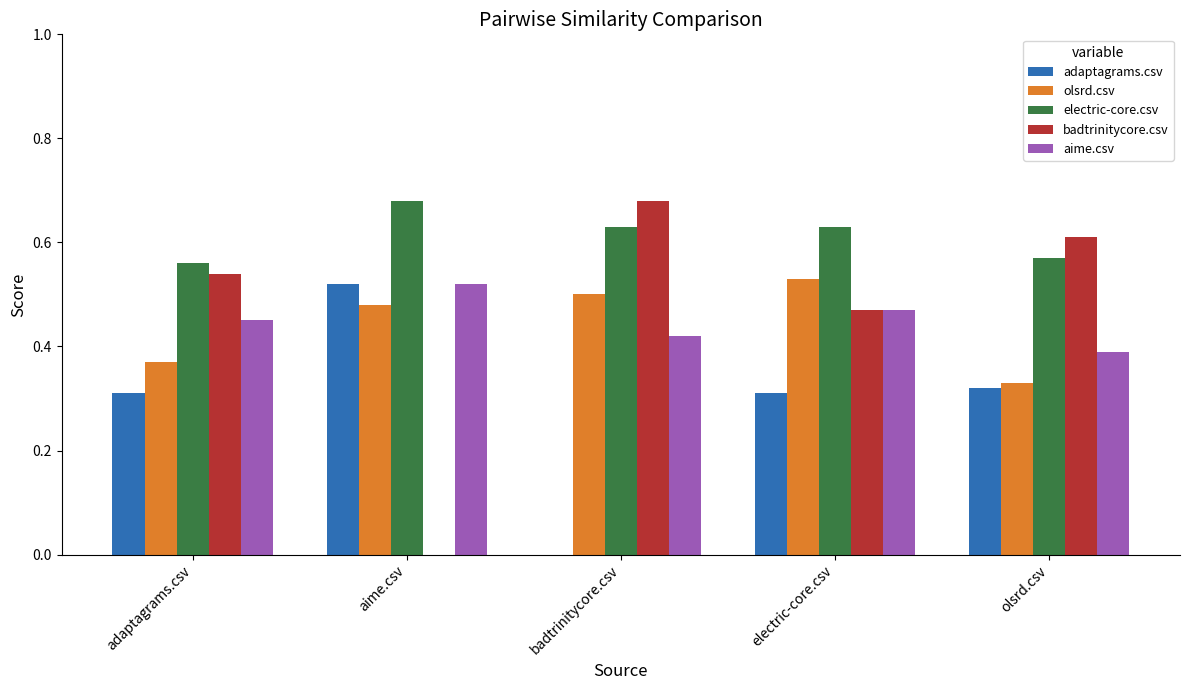

The value of olsrd.csv at electric-core.csv is 0.3. True or false?

False